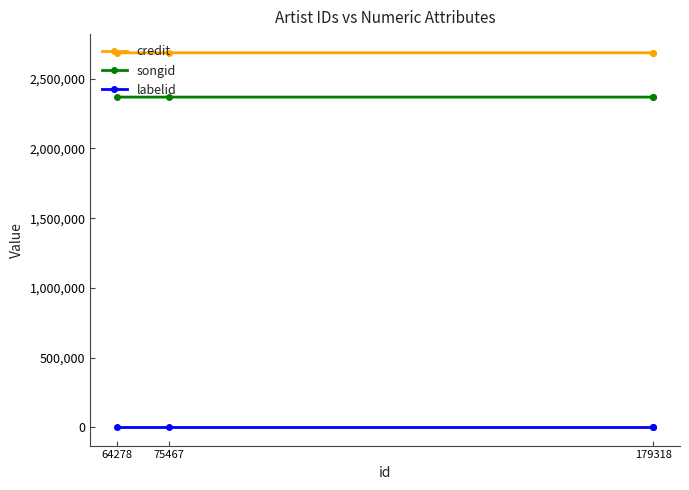

Where is labelid nearest to the value 2712?

64278